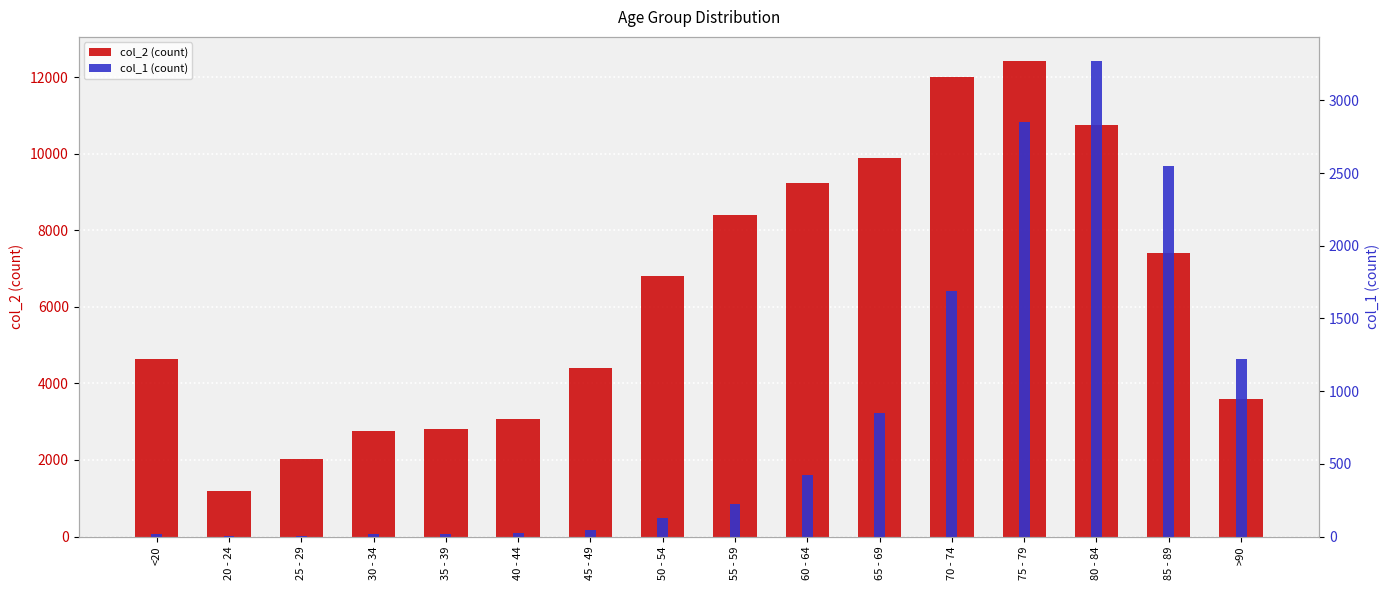

What is the spread (max minus min) of values at 20 - 24?

1187